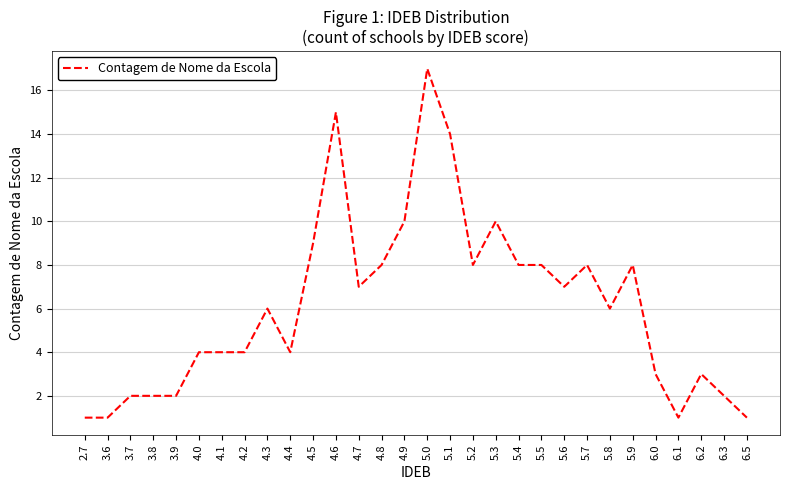

What is the minimum value shown in the chart?

1